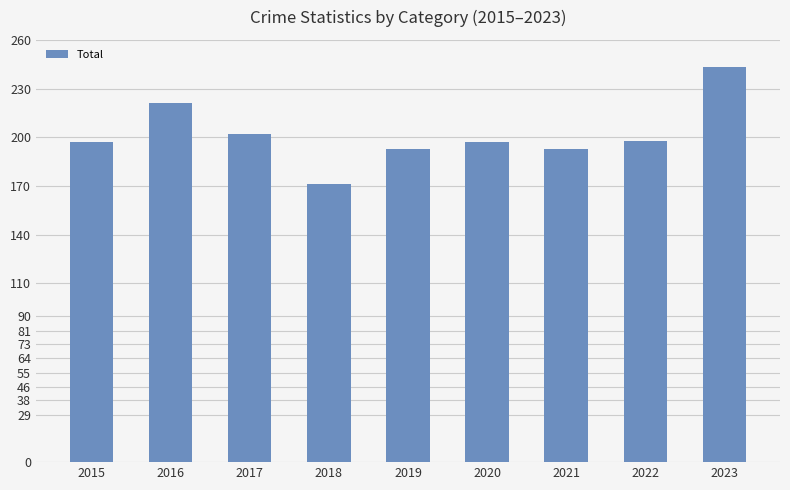

At which category does the chart reach its minimum across all series?

2018